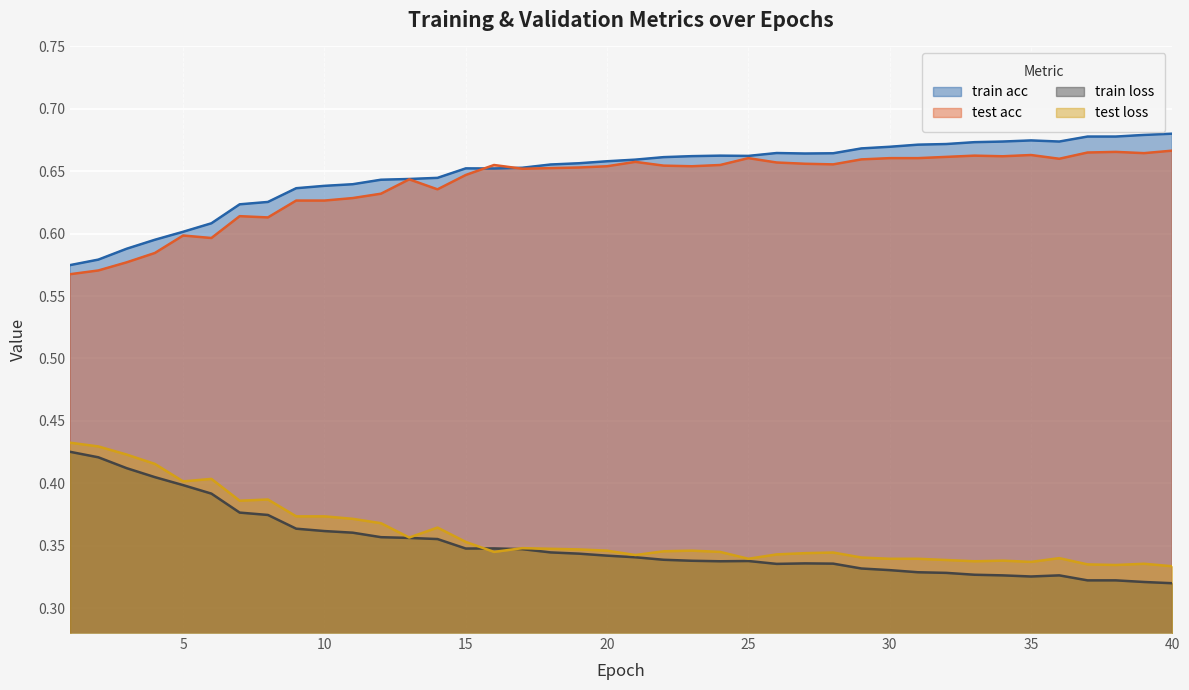

True or false: test acc and train acc intersect in this chart.

False